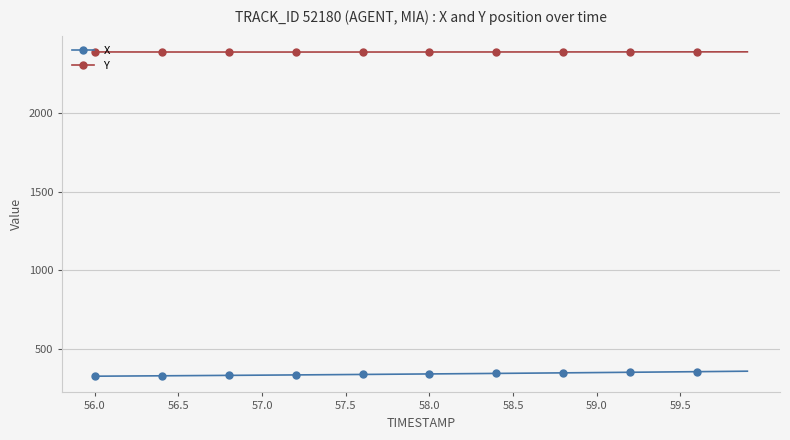

What is the value of the Y point at the 24th from the left?

2390.0